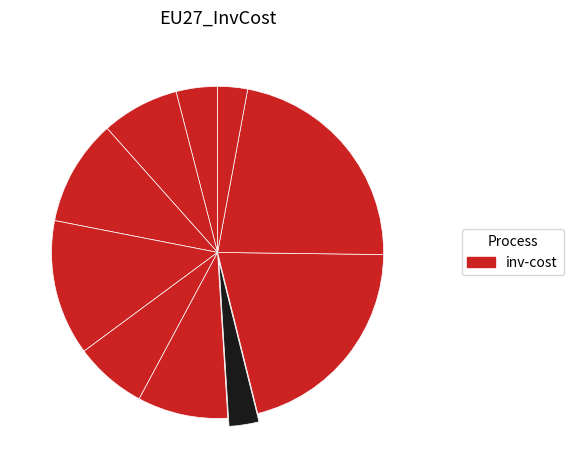

How many segments does this pie chart have?

10